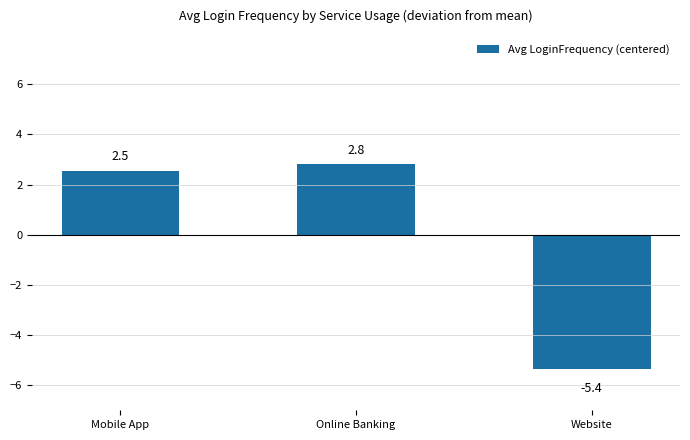

Which category has the highest value across all series?

Online Banking